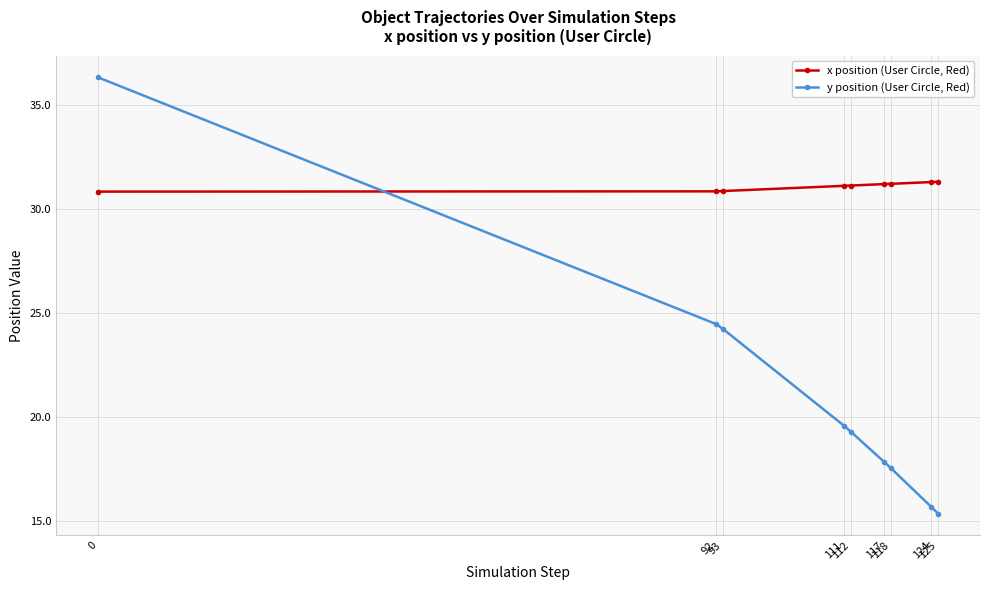

What are all the series names shown in the legend?

x position (User Circle, Red), y position (User Circle, Red)